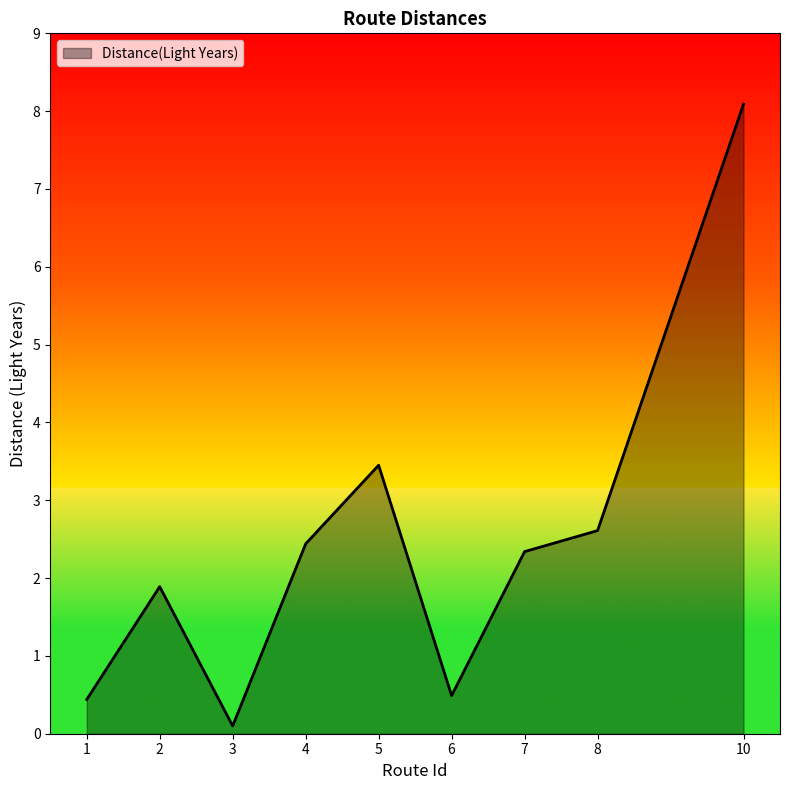

How many values exceed 2?

5